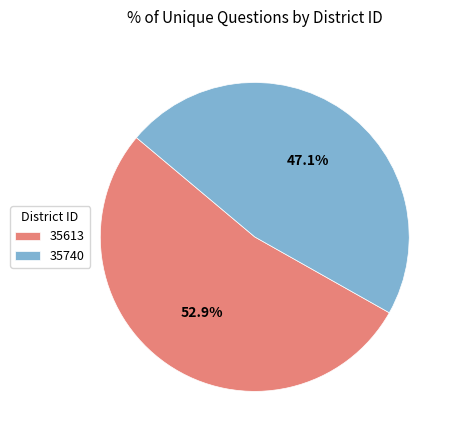

Rank the categories by value from highest to lowest.

35613, 35740